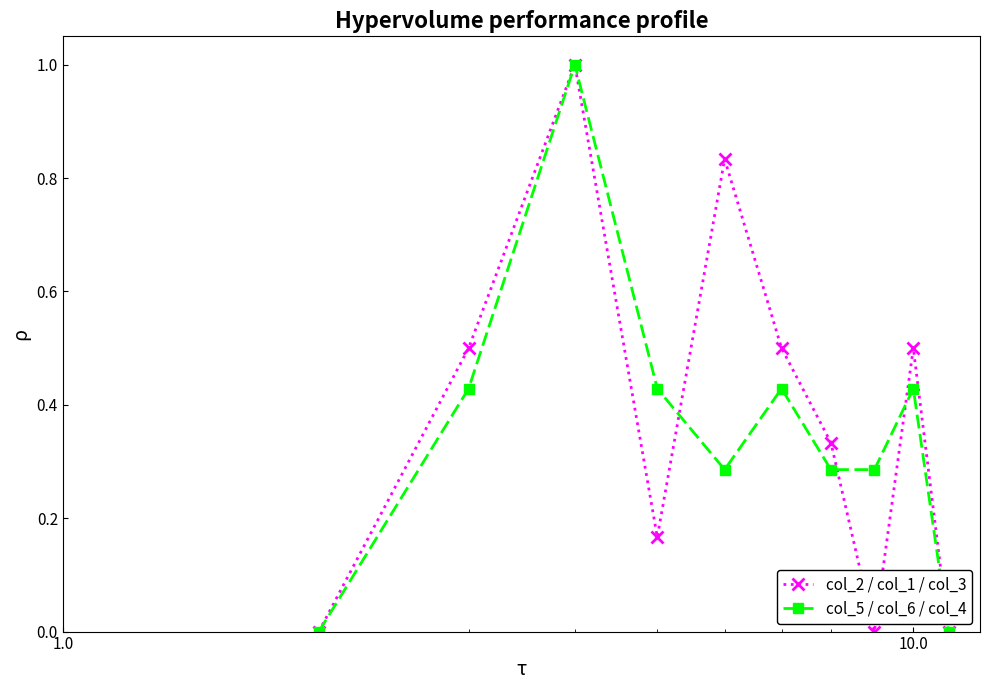

True or false: col_5 / col_6 / col_4 has more than 2 points higher than both neighbors.

True